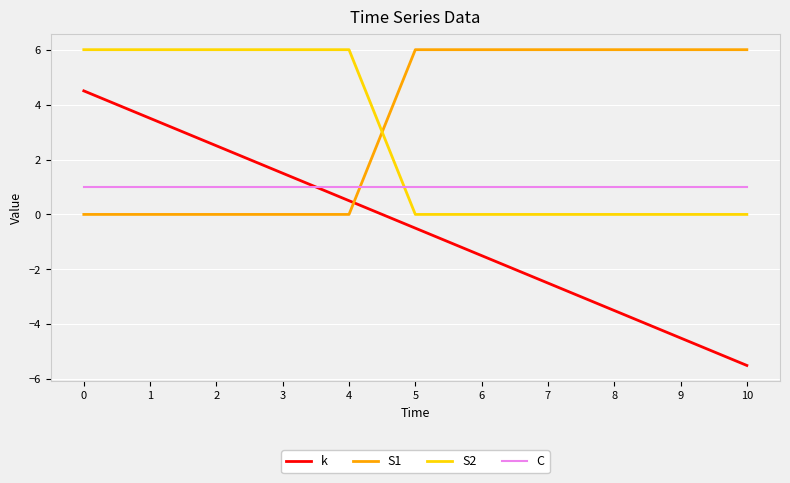

What is the difference between the S1 values at 9 and 3?

6.0